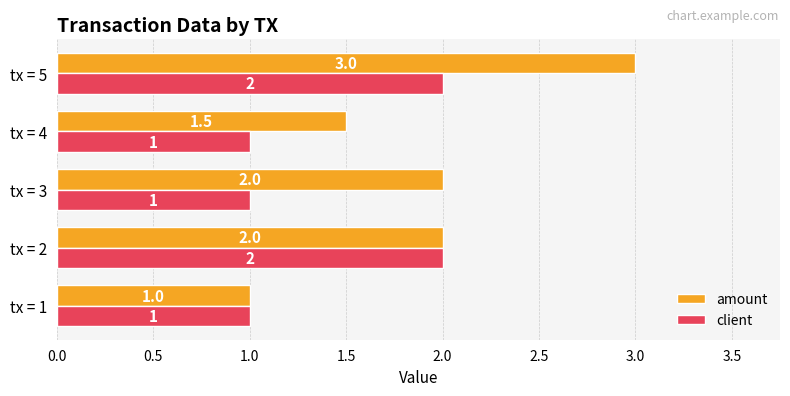

Which series has the largest range (max minus min)?

amount